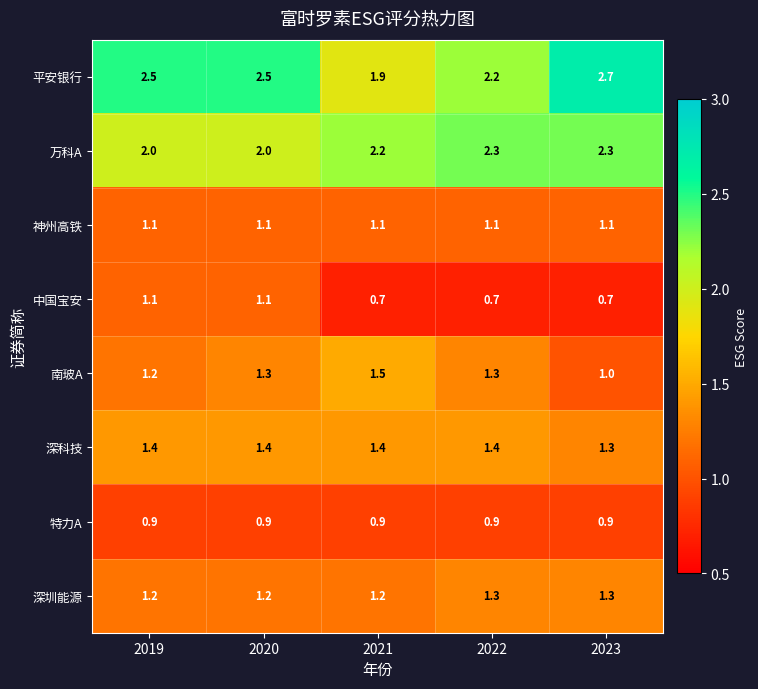

At which category does the chart reach its peak across all series?

2023